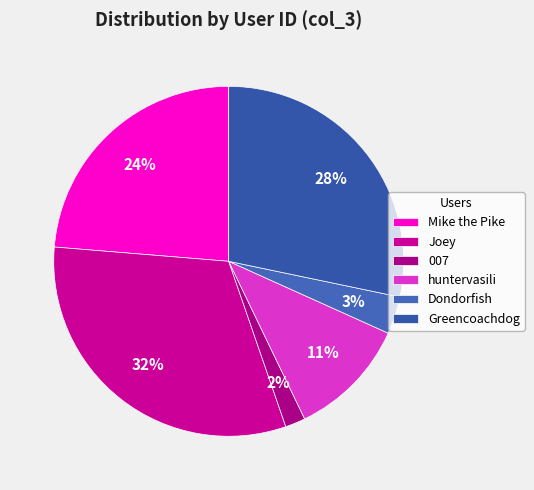

Is there any slice that represents more than half of the pie?

No